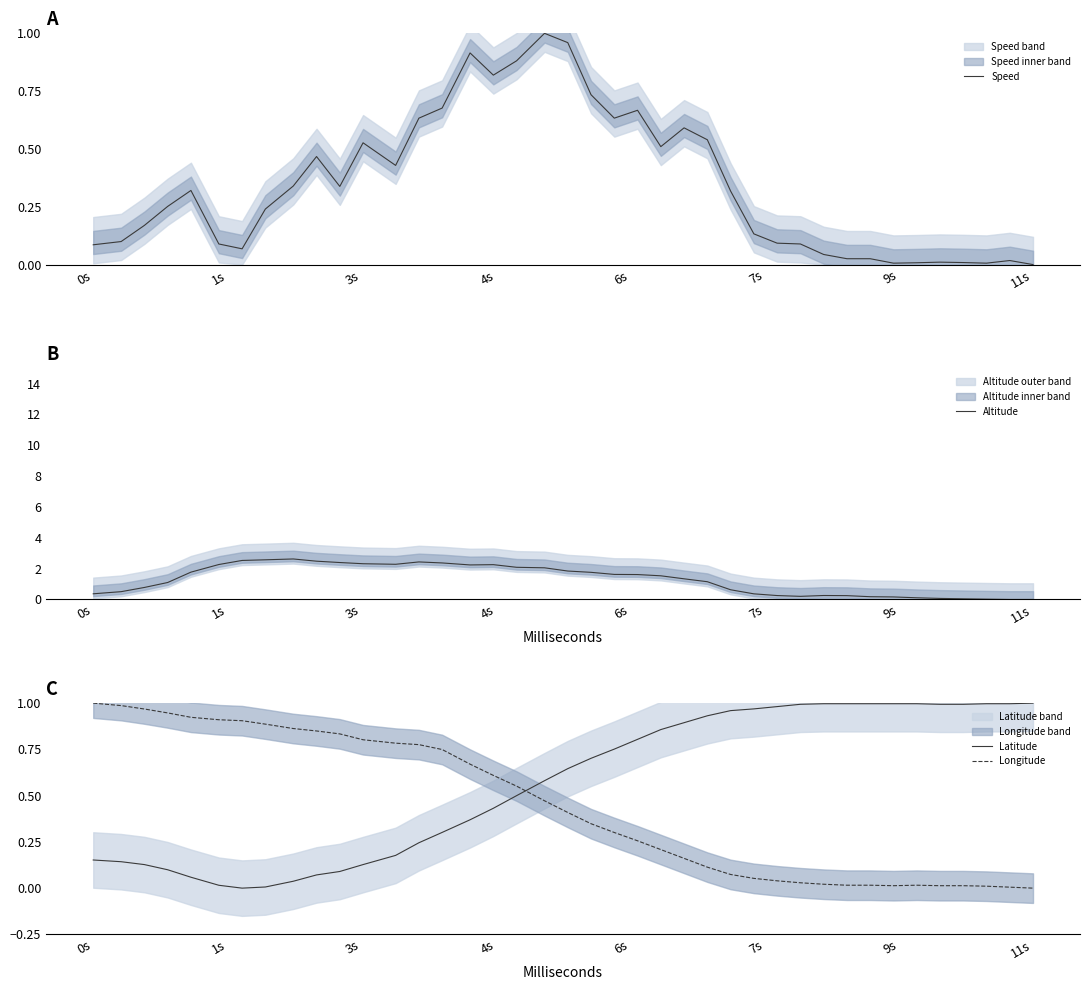

What is the sum of all Longitude values?

17.6